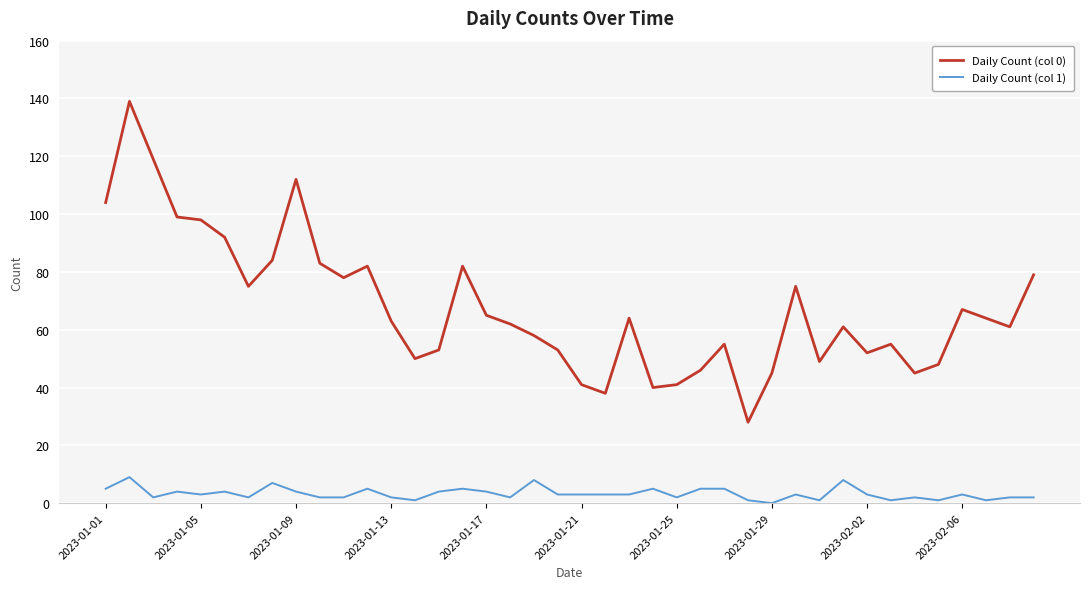

How many lines are shown in the chart?

2